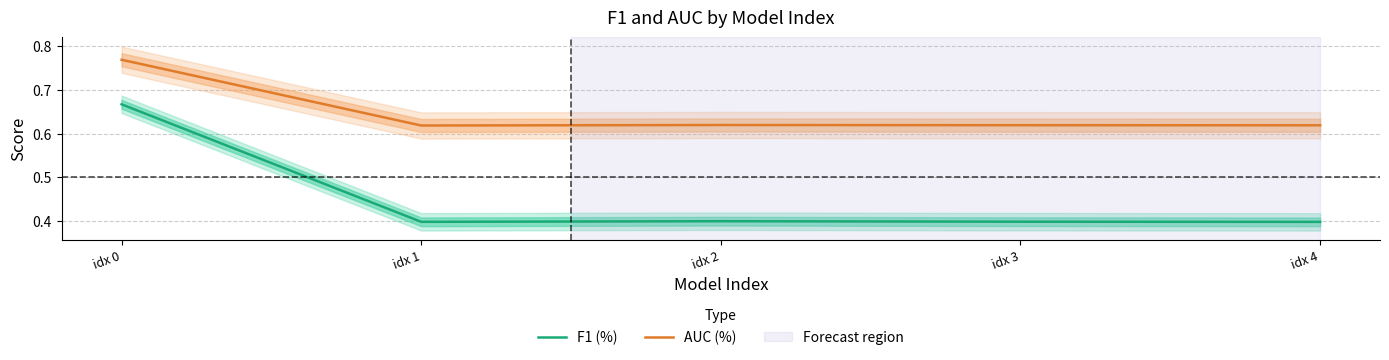

Which series has the largest range (max minus min)?

F1 (%)